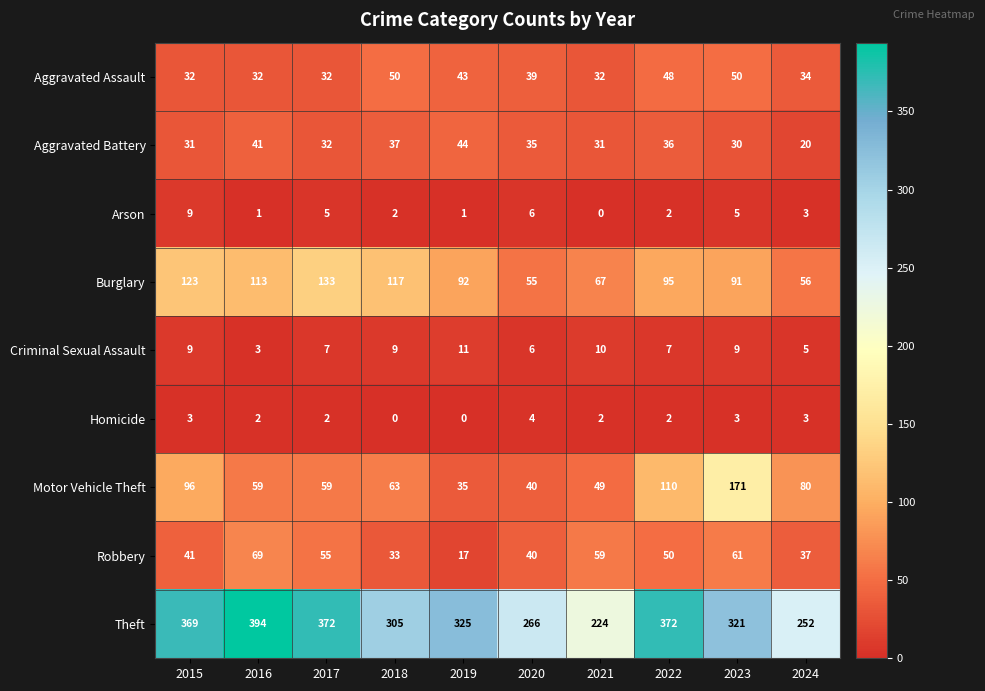

The Criminal Sexual Assault series shows 7 at 2017. True or false?

True